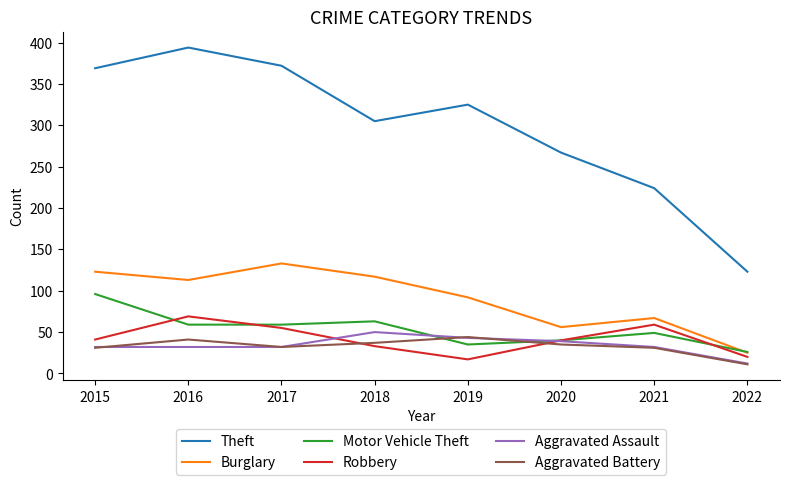

What is the greatest value displayed?

394